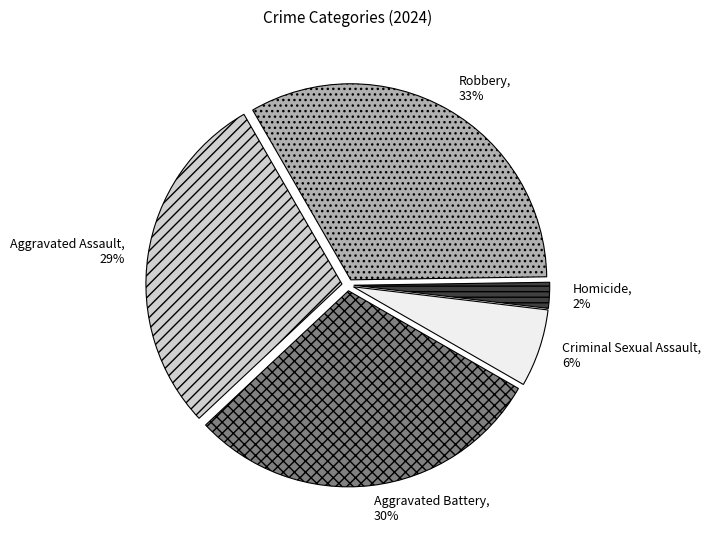

Do Homicide and Robbery together represent more than half of the pie?

No